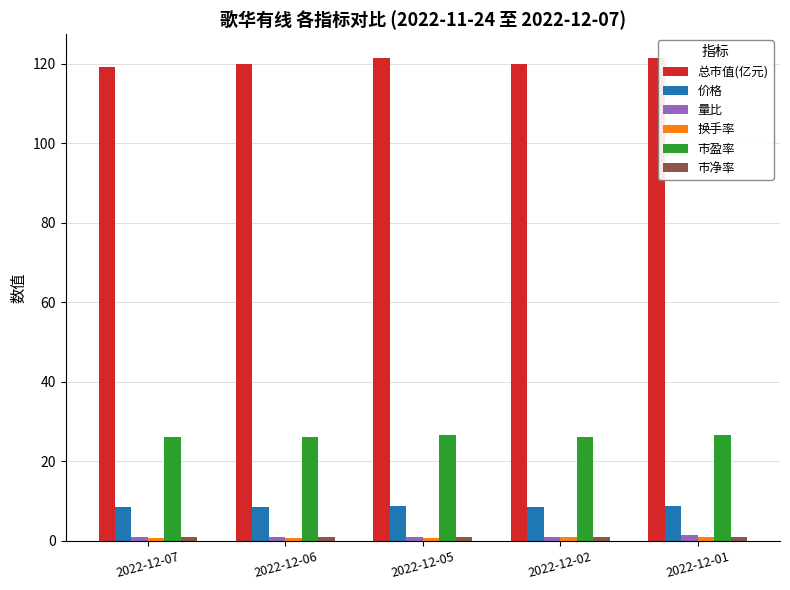

What is the maximum value shown in the chart?

121.4